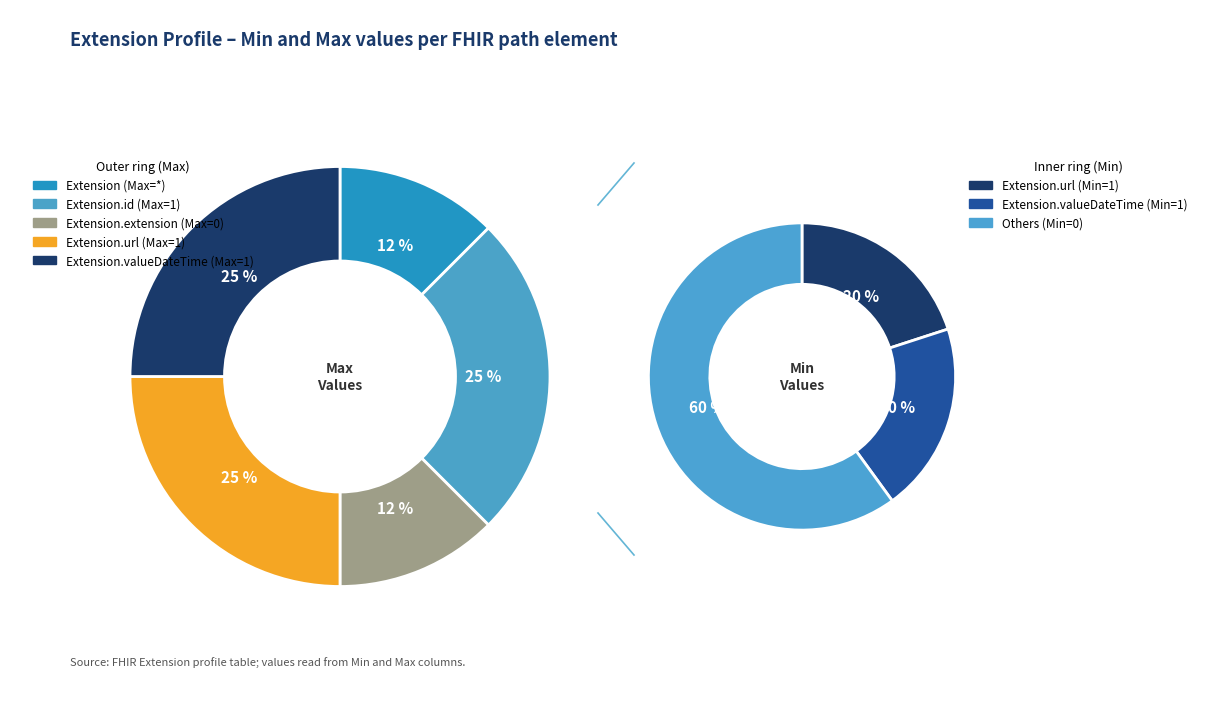

True or false: Extension.valueDateTime accounts for 62% of the total.

False